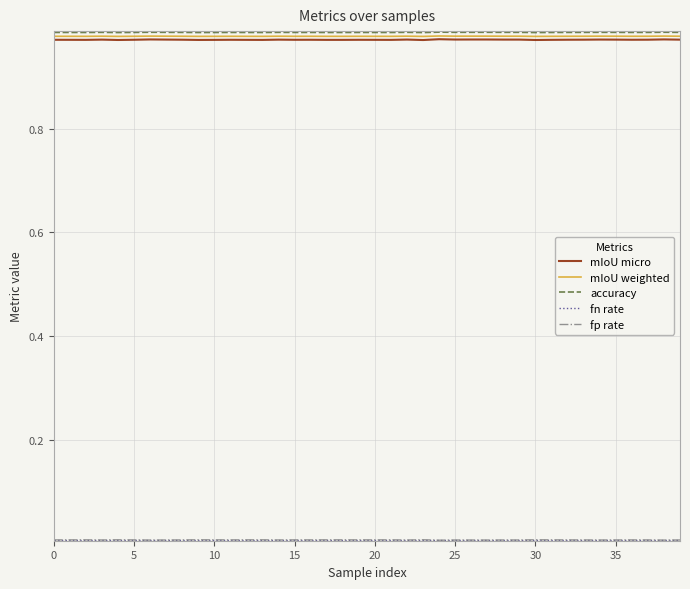

True or false: mIoU micro and accuracy cross at least once.

False